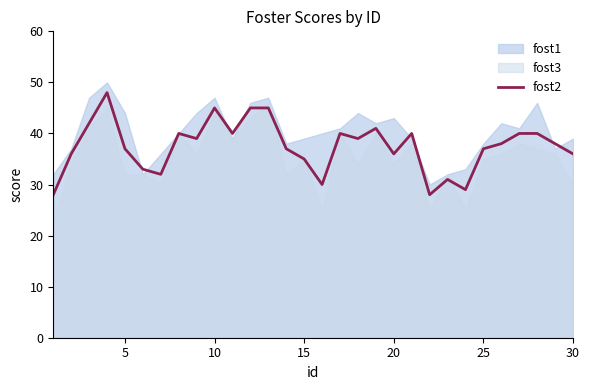

What is the change in value from 10 to 25?

-2